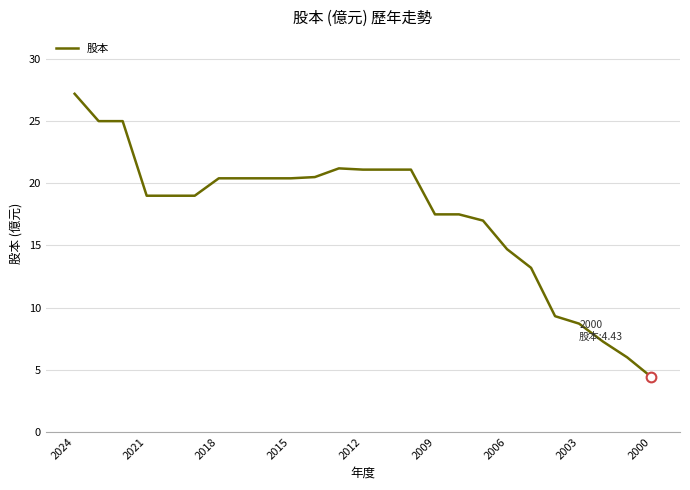

What is the greatest value displayed?

27.2